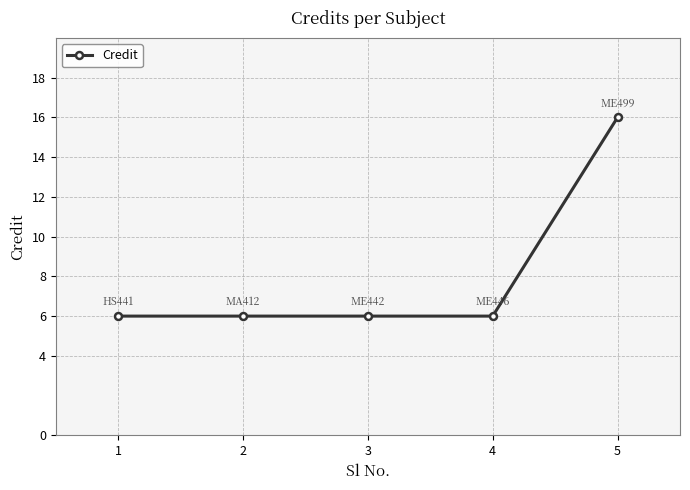

The value at 1 is 9. True or false?

False